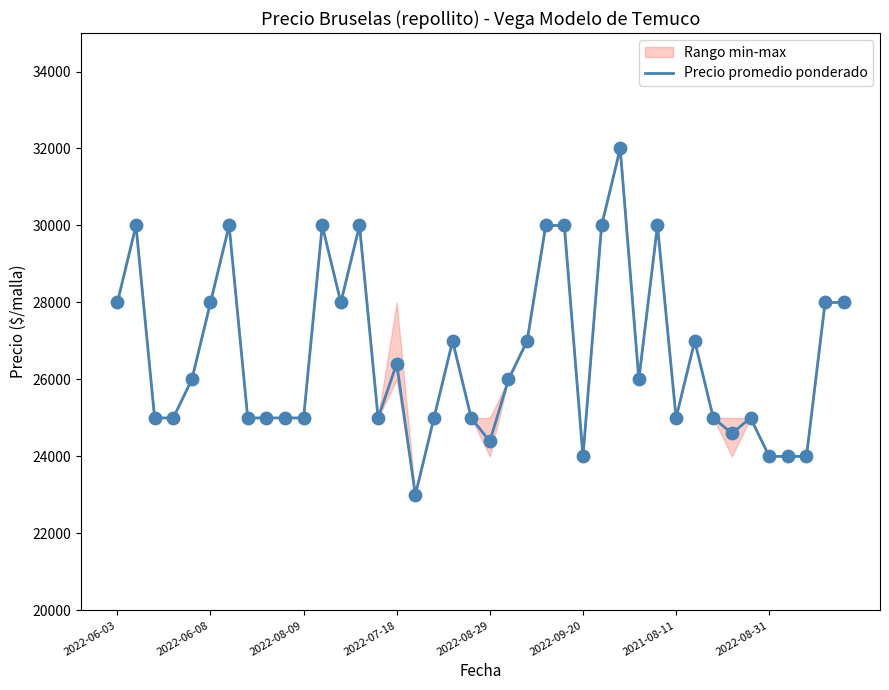

Between 37 and 24, which is larger?

24